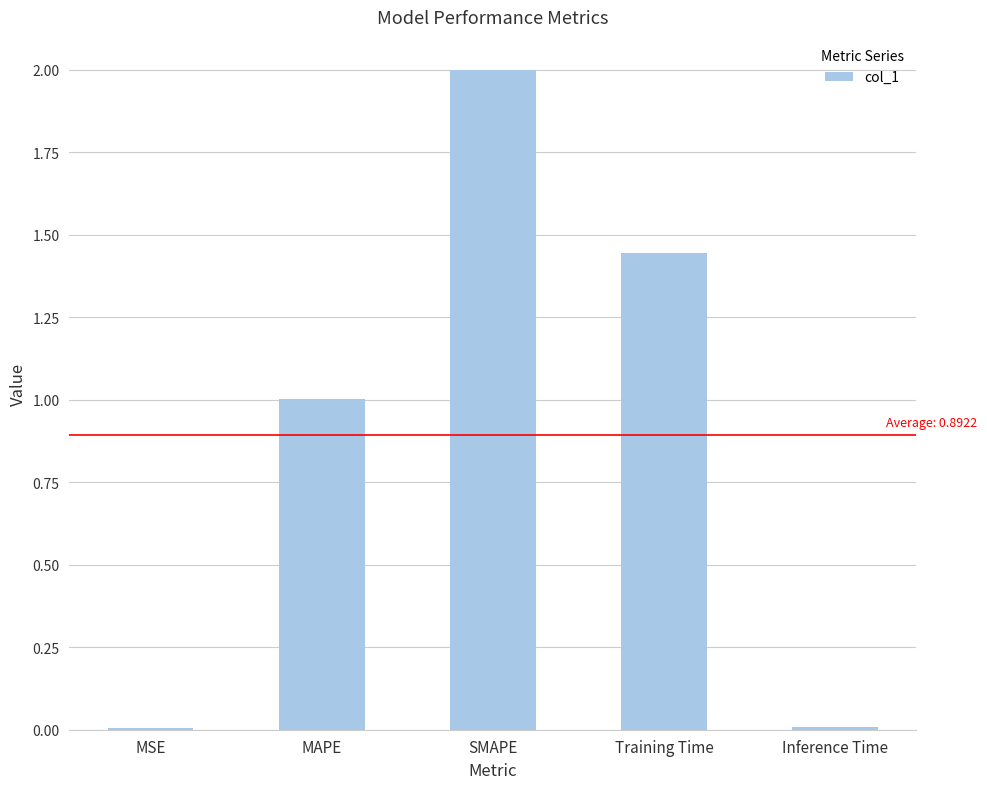

Is it true that the value at Inference Time is 0.0?

True